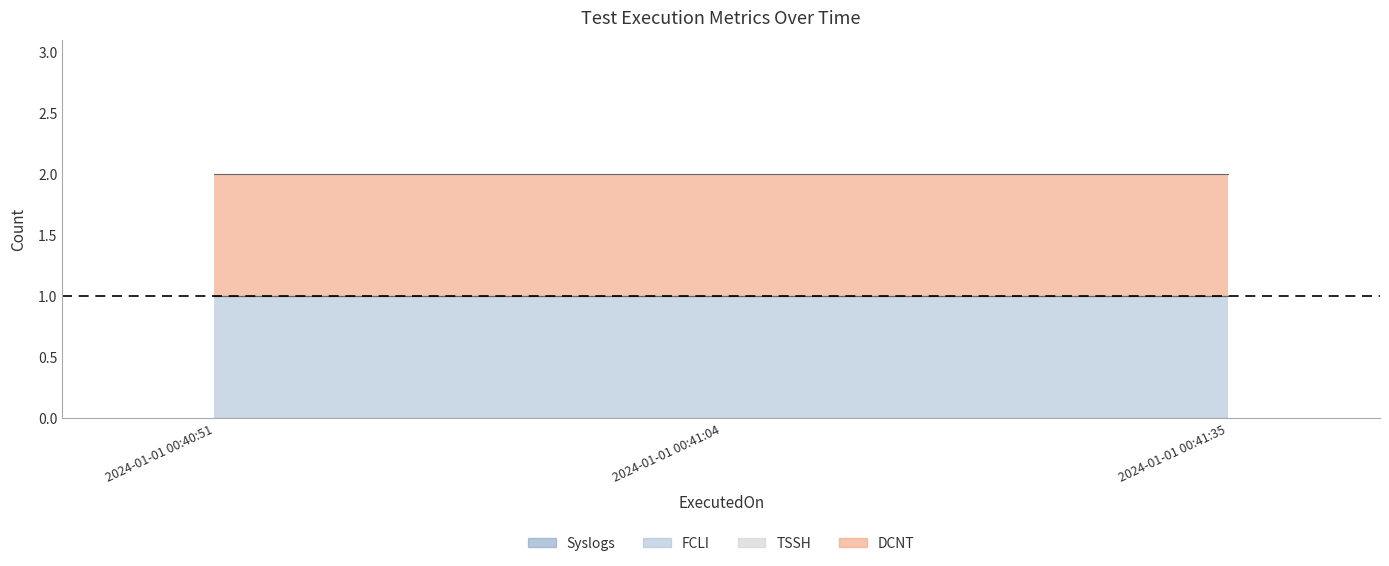

Reading left to right, list all the values displayed in this chart.

Syslogs: 0	0	0
FCLI: 1	1	1
TSSH: 0	0	0
DCNT: 1	1	1